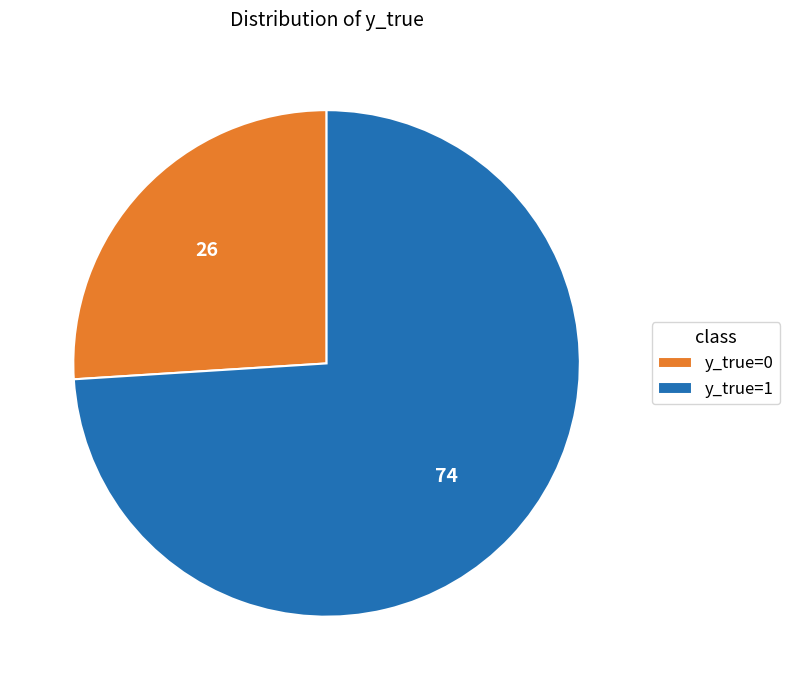

Is it true that y_true=0 is 16% of the pie?

False